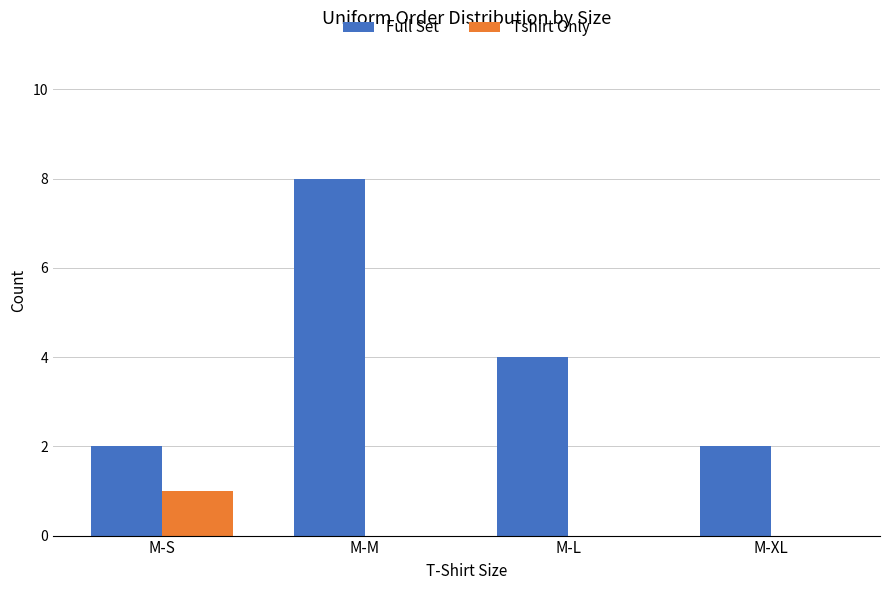

Is the value of Tshirt Only at M-L greater than the value of Full Set at M-XL?

No